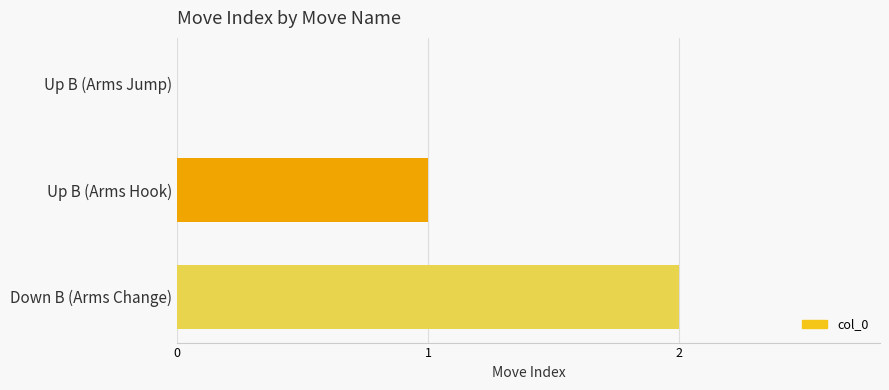

At which label is the value closest to 1?

Up B (Arms Hook)